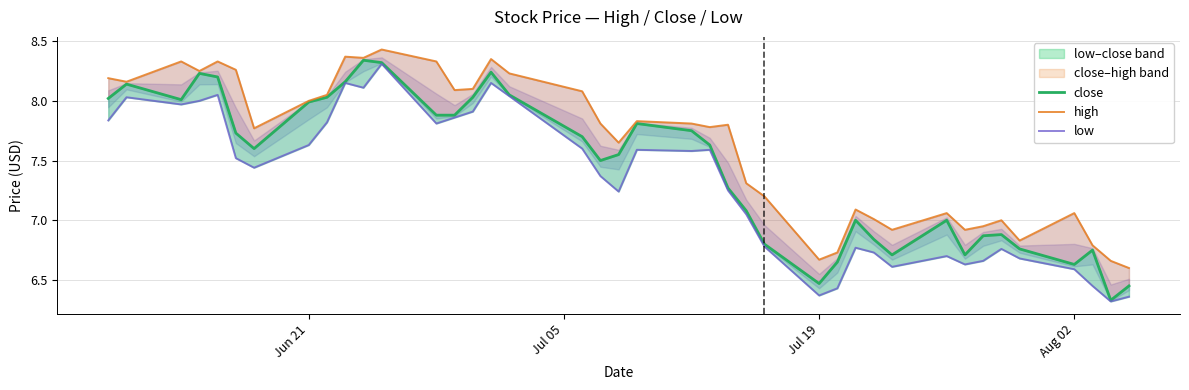

Which series has the largest range (max minus min)?

close